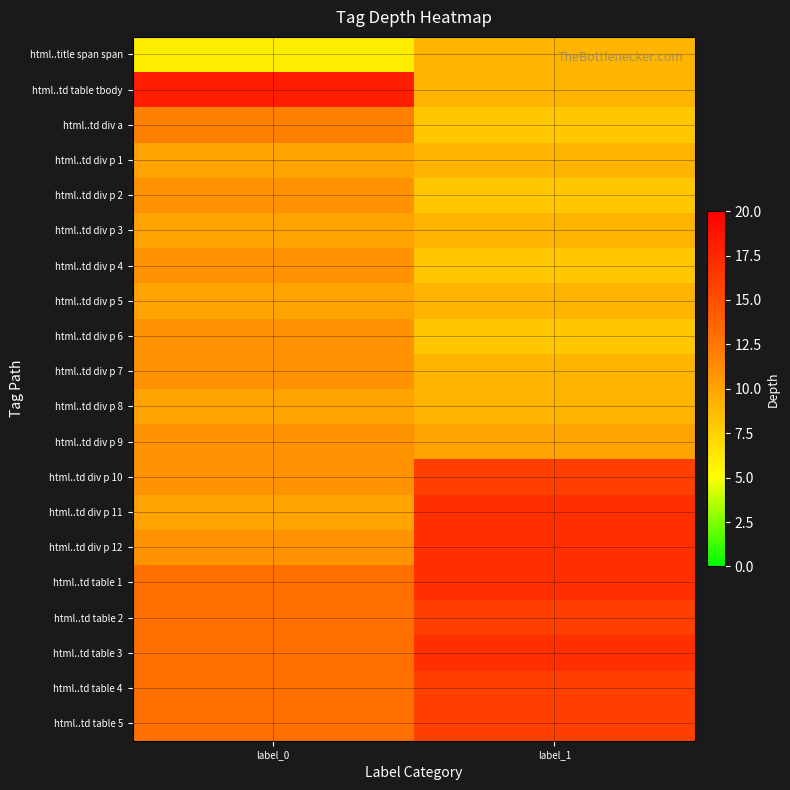

Reading left to right, list all the values displayed in this chart.

html..title span span: label_0=6	label_1=9
html..td table tbody: label_0=18	label_1=9
html..td div a: label_0=12	label_1=8
html..td div p 1: label_0=10	label_1=9
html..td div p 2: label_0=11	label_1=8
html..td div p 3: label_0=10	label_1=9
html..td div p 4: label_0=11	label_1=8
html..td div p 5: label_0=10	label_1=9
html..td div p 6: label_0=11	label_1=8
html..td div p 7: label_0=11	label_1=9
html..td div p 8: label_0=10	label_1=9
html..td div p 9: label_0=11	label_1=10
html..td div p 10: label_0=11	label_1=16
html..td div p 11: label_0=10	label_1=17
html..td div p 12: label_0=11	label_1=17
html..td table 1: label_0=13	label_1=17
html..td table 2: label_0=13	label_1=16
html..td table 3: label_0=13	label_1=17
html..td table 4: label_0=13	label_1=16
html..td table 5: label_0=13	label_1=16